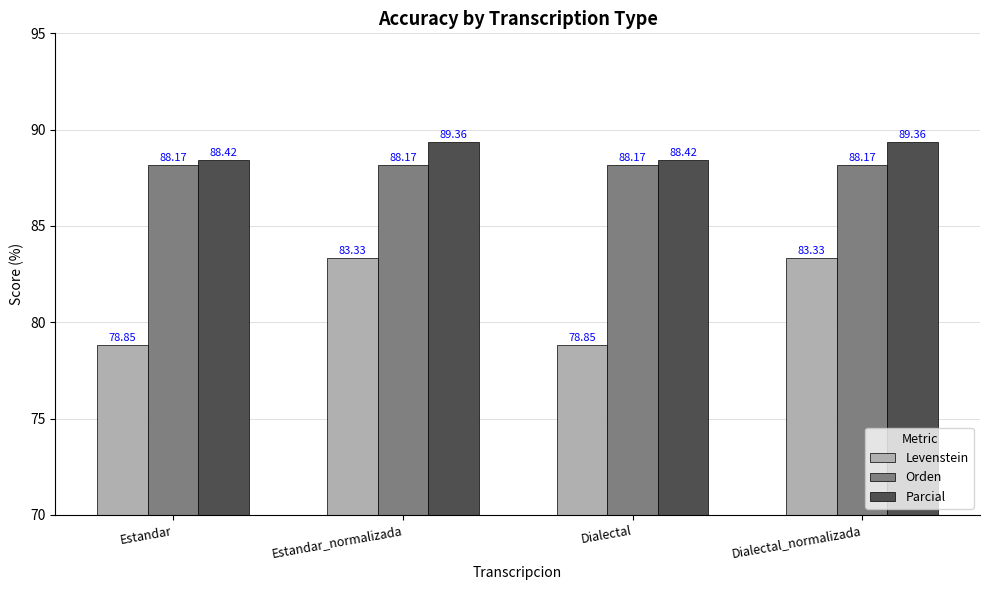

Which series has the largest range (max minus min)?

Levenstein